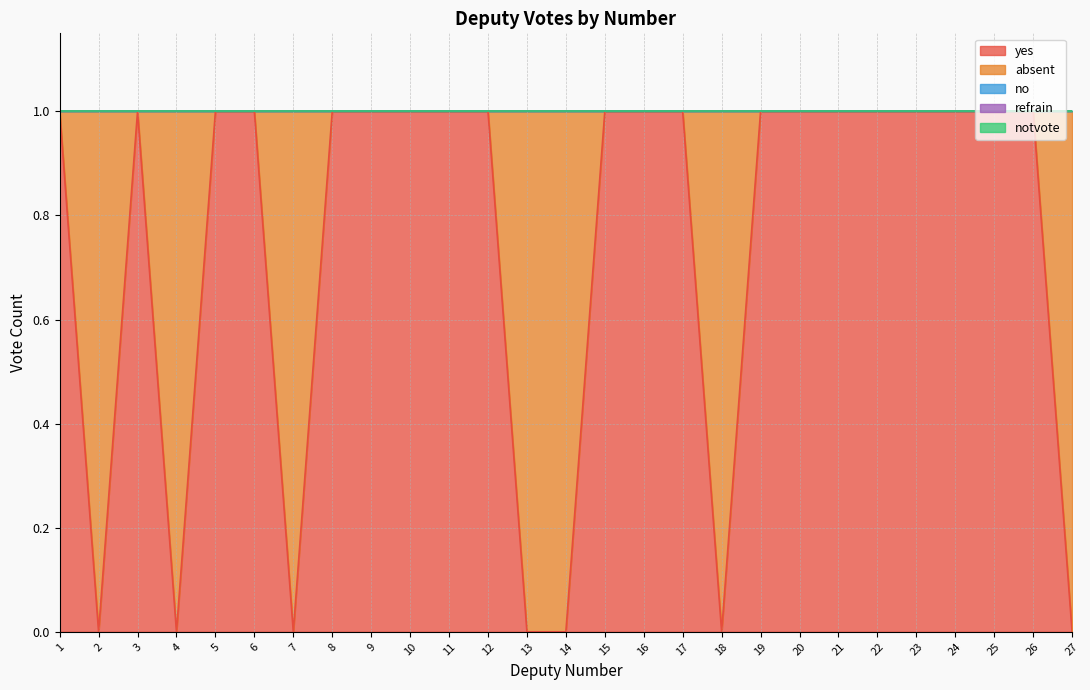

Is it true that absent equals 1 at 7?

True